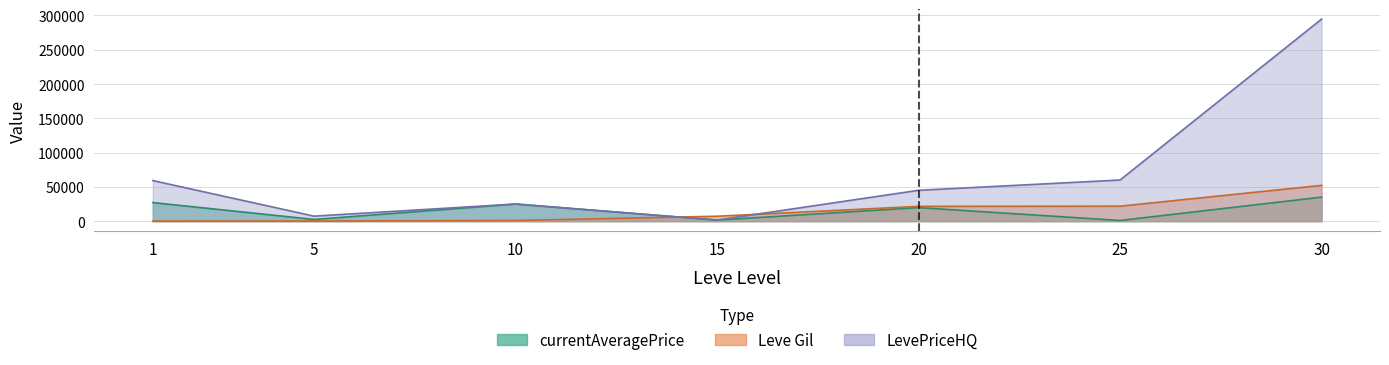

How many categories are shown in the chart?

7